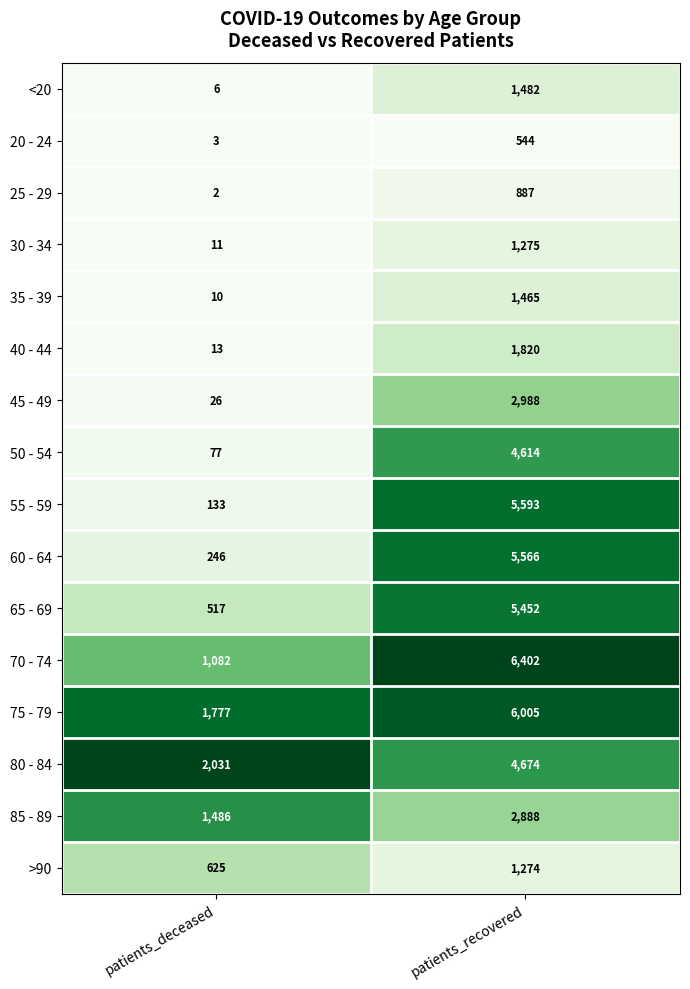

At which category is the sum across all series the highest?

patients_recovered